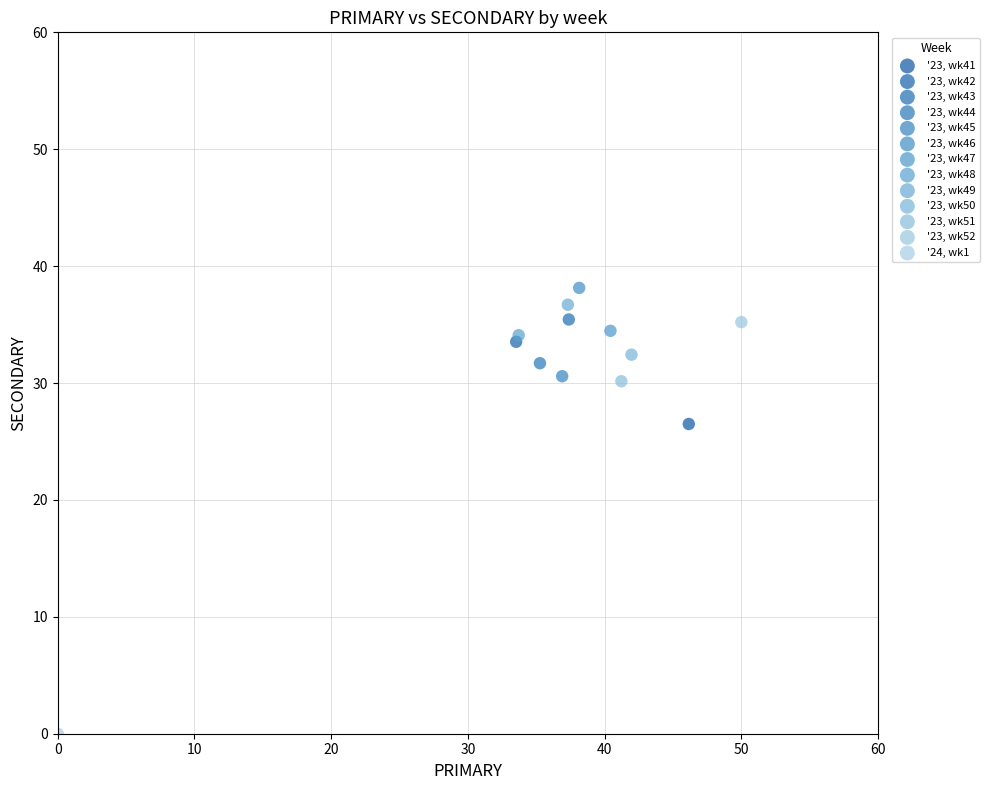

Which series contains the lowest Y value?

'24, wk1